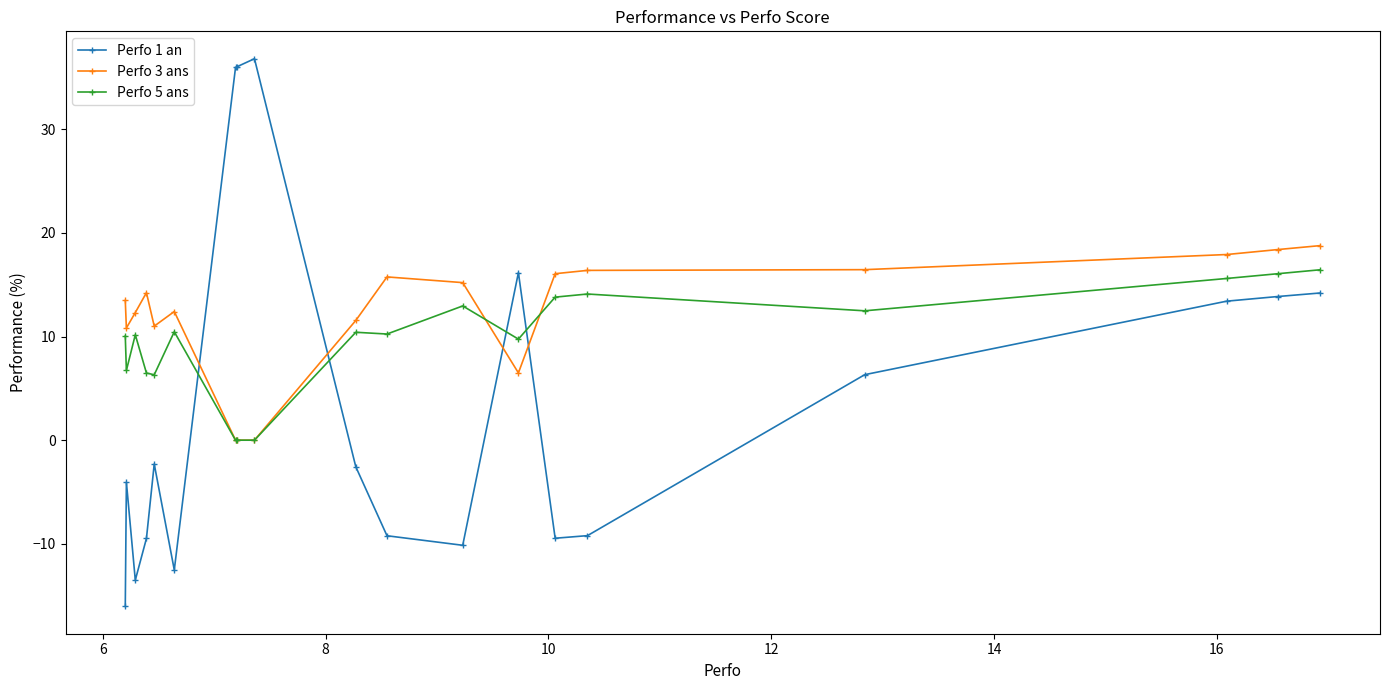

What is the value of the Perfo 3 ans point at the 2nd from the left?

10.8